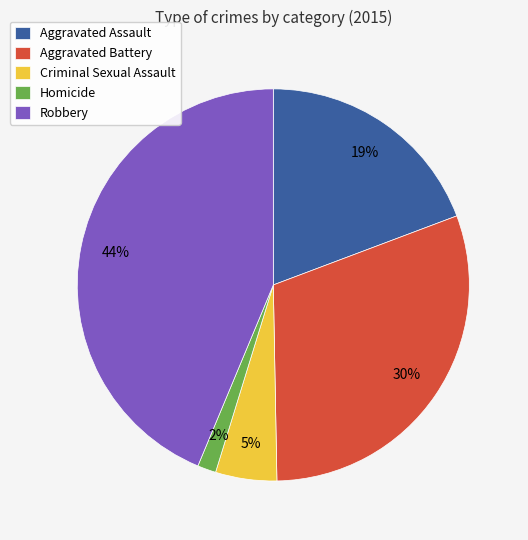

The Homicide slice represents 15% of the pie. True or false?

False